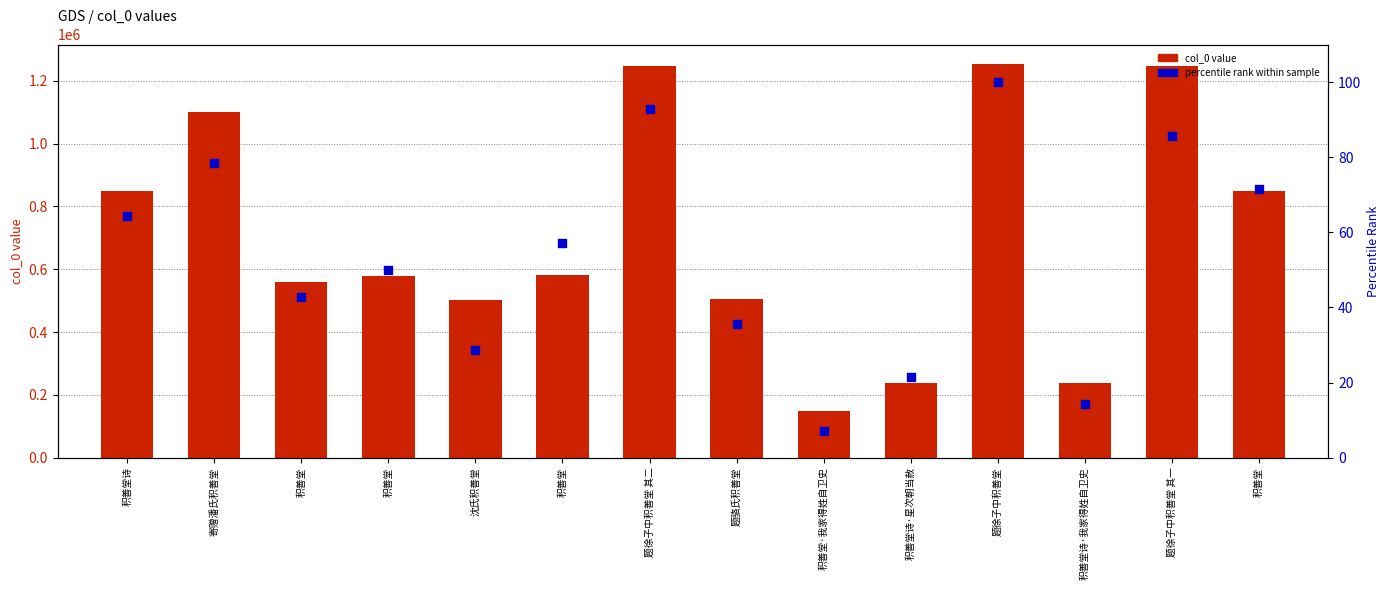

Which series contains the highest Y value?

col_0 value